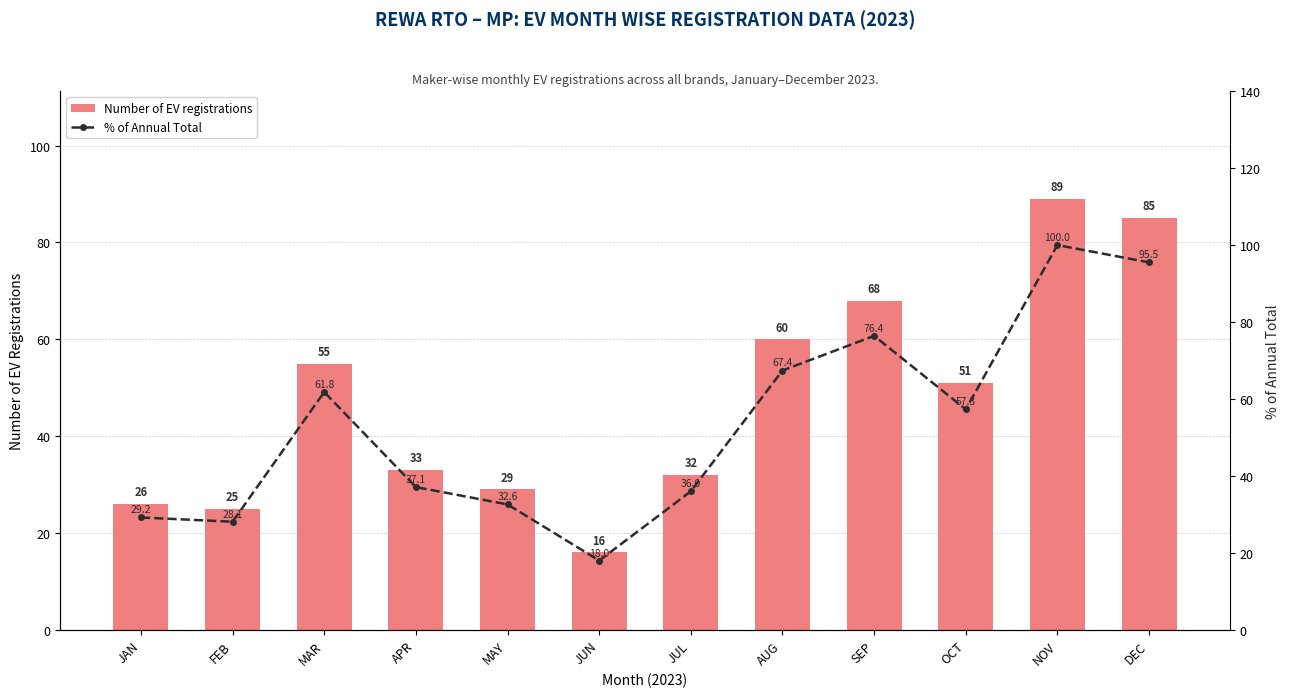

List the labels in order of Number of EV registrations value, smallest first.

JUN, FEB, JAN, MAY, JUL, APR, OCT, MAR, AUG, SEP, DEC, NOV